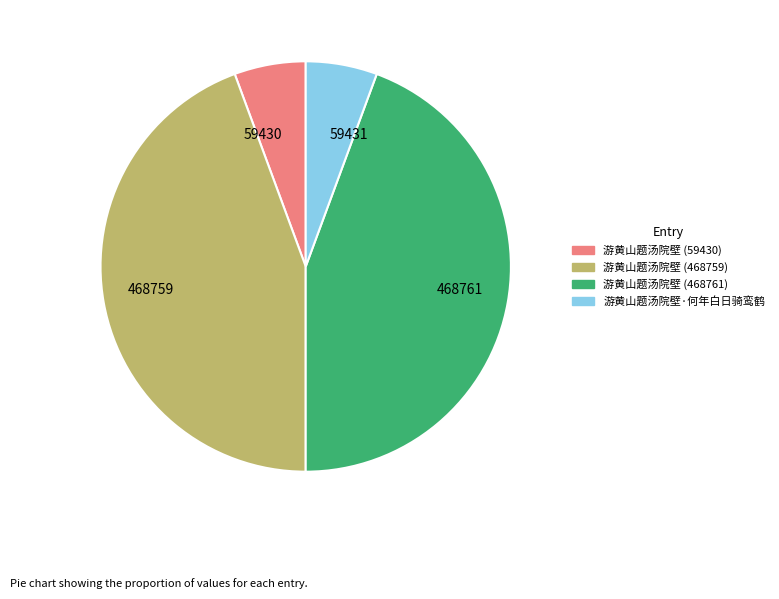

The 59431 slice represents 6% of the pie. True or false?

True